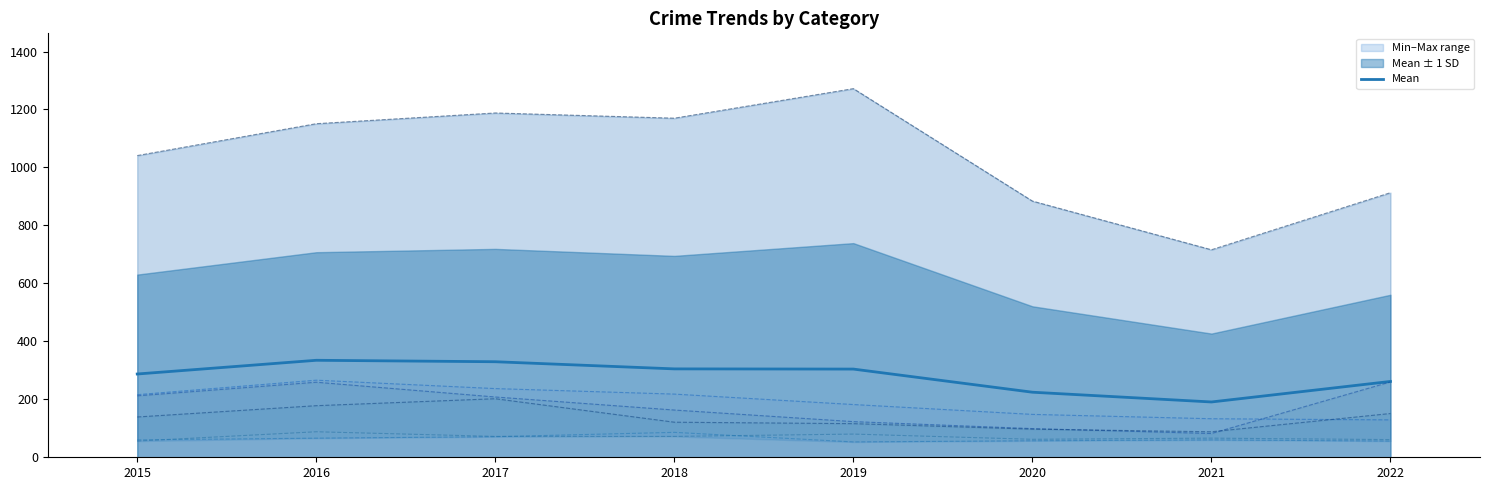

How many lines are shown in the chart?

6